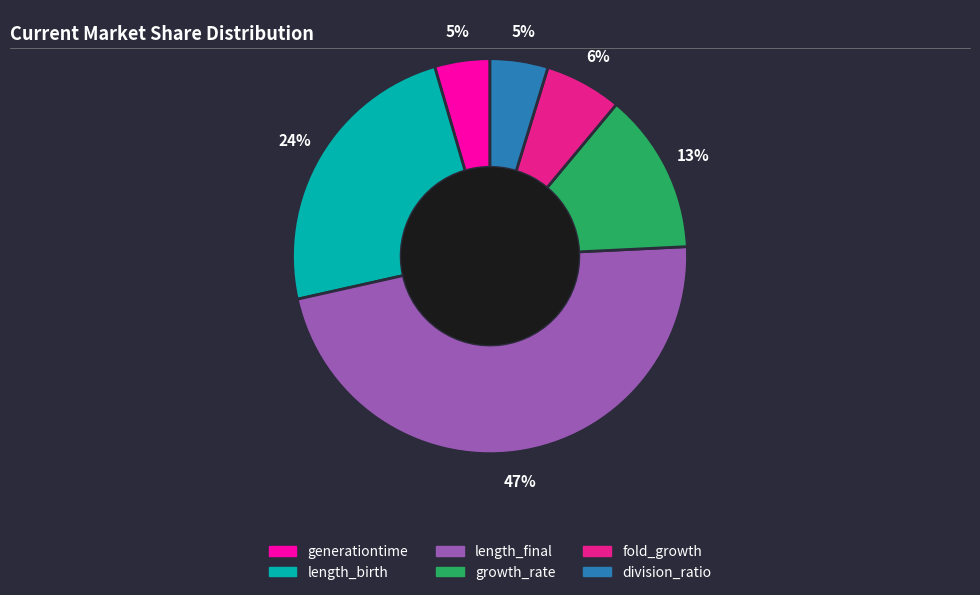

Is there any slice that represents more than half of the pie?

No